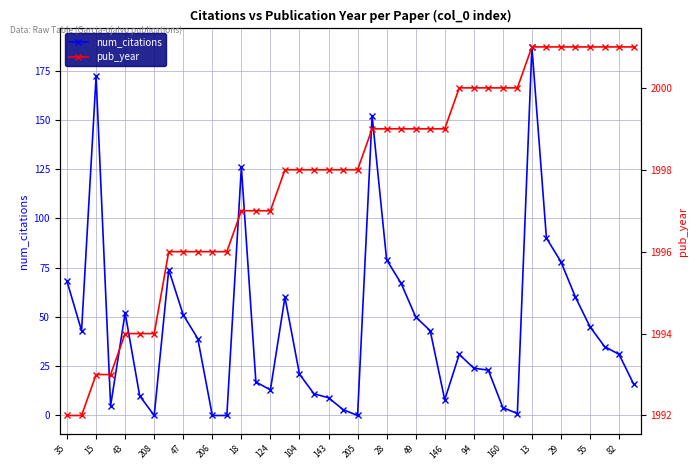

How many categories are shown in the chart?

40